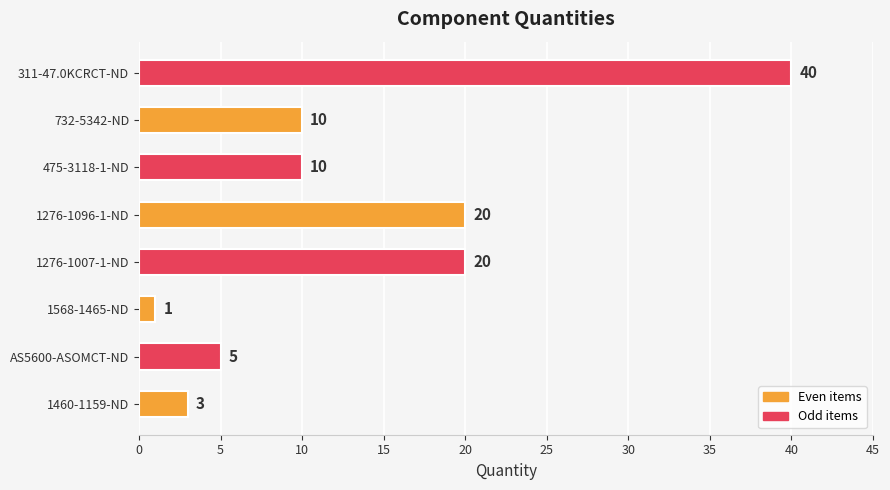

At which category does the chart reach its peak across all series?

311-47.0KCRCT-ND